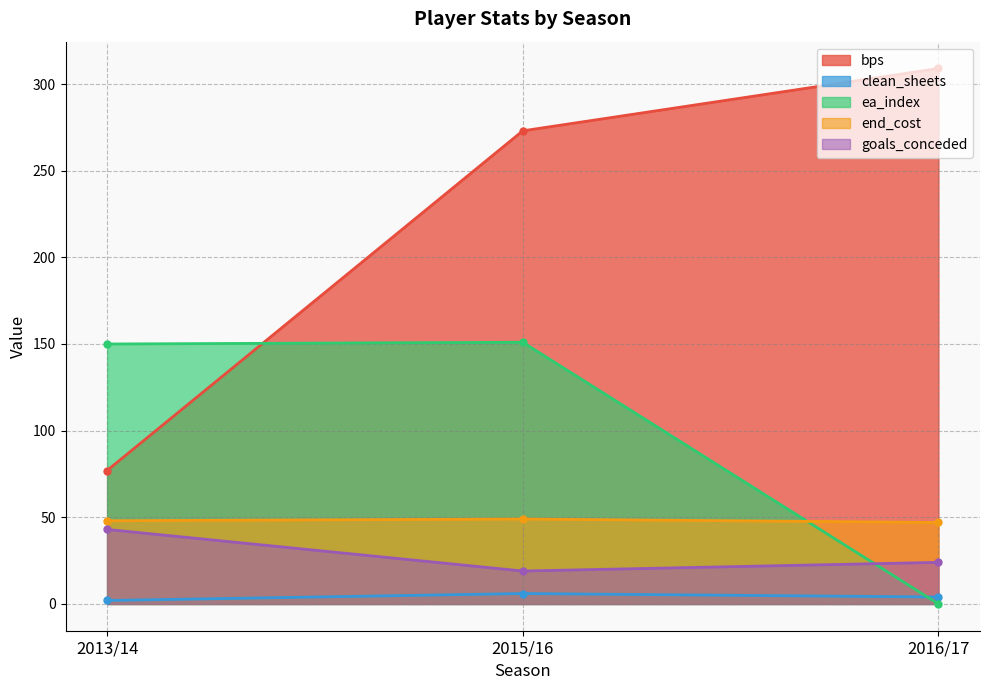

Reading left to right, extract all data points from this chart.

bps: 2013/14=77	2015/16=273	2016/17=309
clean_sheets: 2013/14=2	2015/16=6	2016/17=4
ea_index: 2013/14=150	2015/16=151	2016/17=0
end_cost: 2013/14=48	2015/16=49	2016/17=47
goals_conceded: 2013/14=43	2015/16=19	2016/17=24